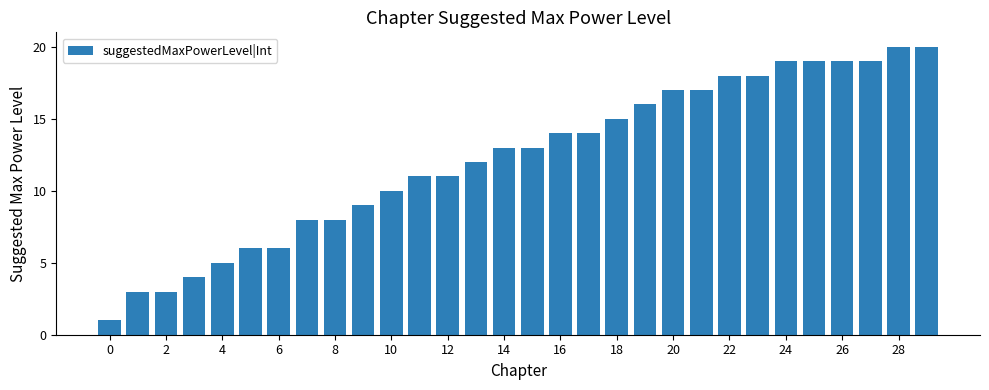

What is the difference between the second highest and minimum values?

19